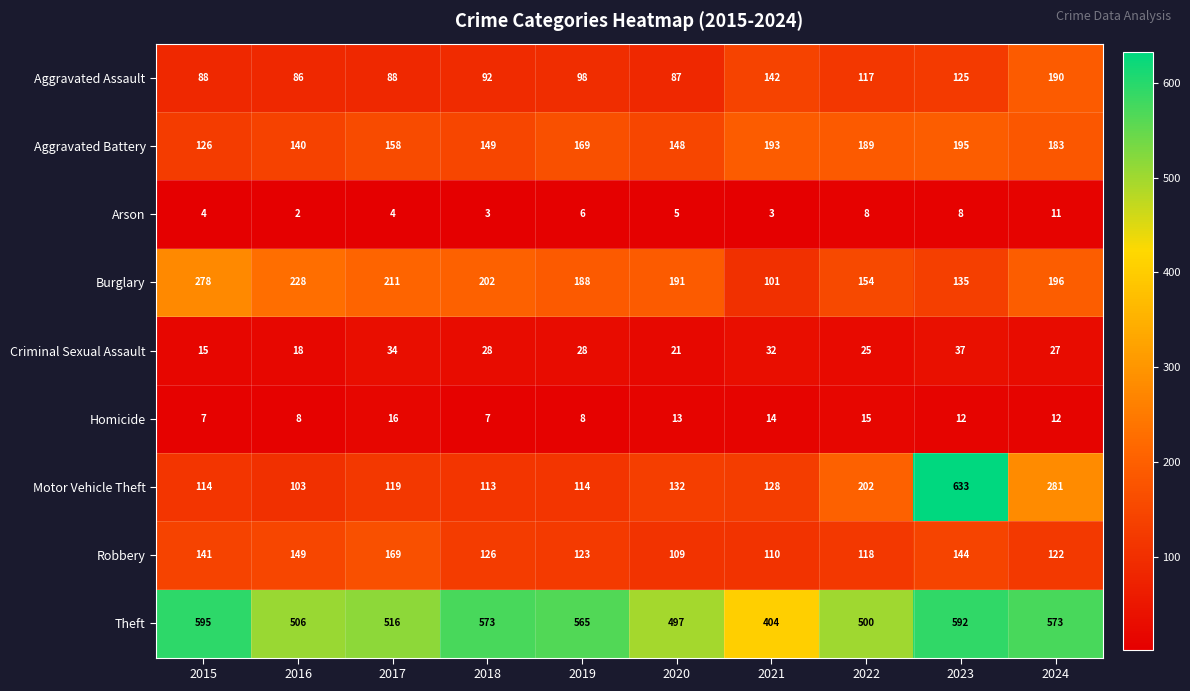

At which category is the sum across all series the highest?

2023